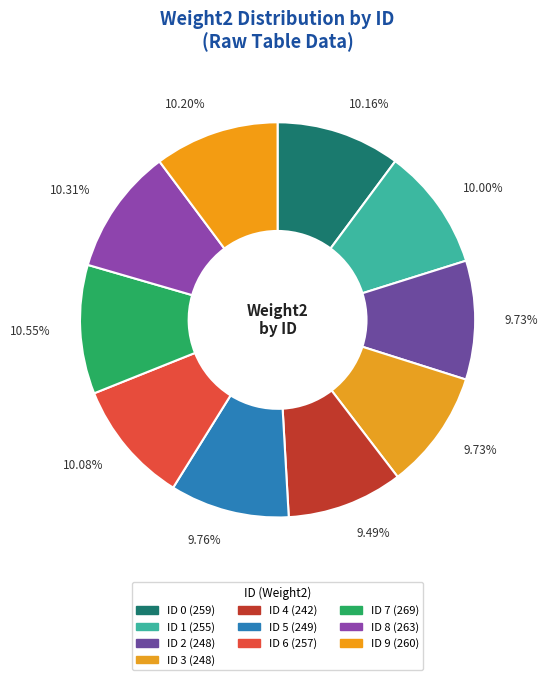

Rank the categories by value from highest to lowest.

7, 8, 9, 0, 6, 1, 5, 2, 3, 4